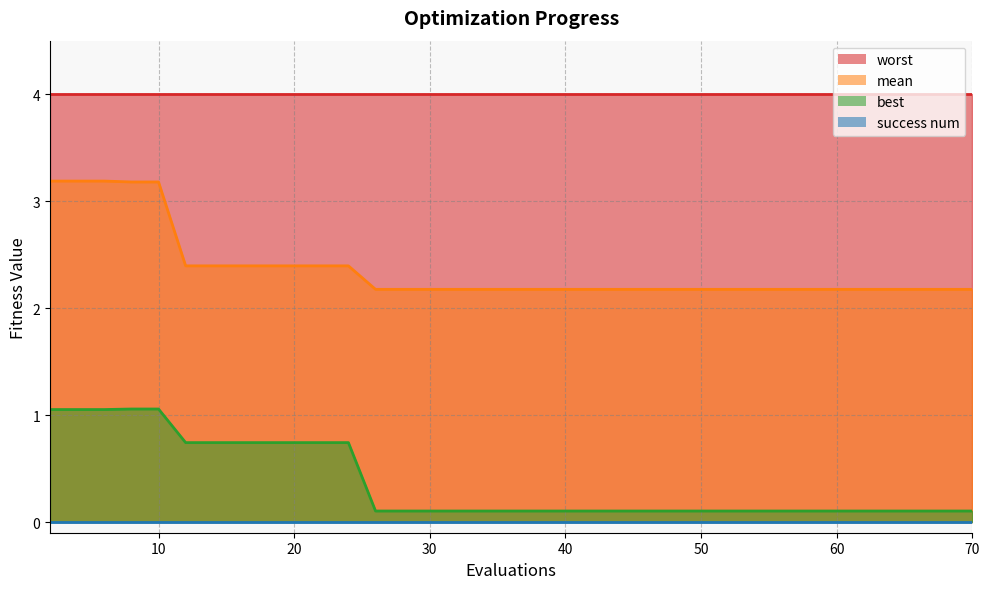

What is the difference between the second highest and second lowest values in the best series?

1.0